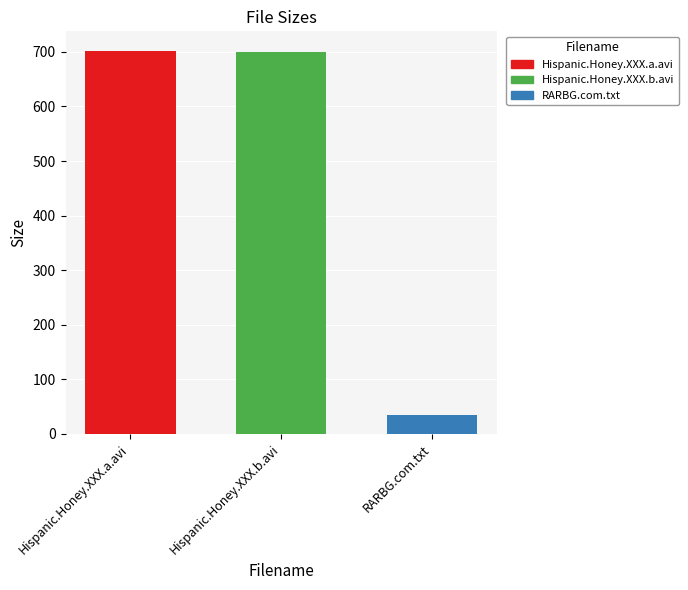

What is the difference between the maximum and minimum values?

668.5